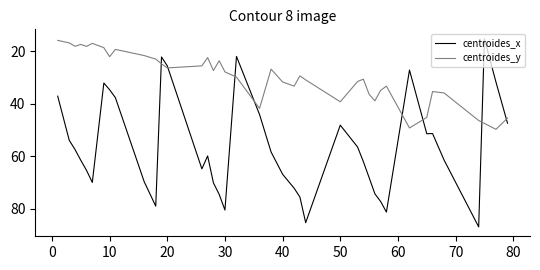

After their last crossing, which series has the higher values: centroides_y or centroides_x?

centroides_x